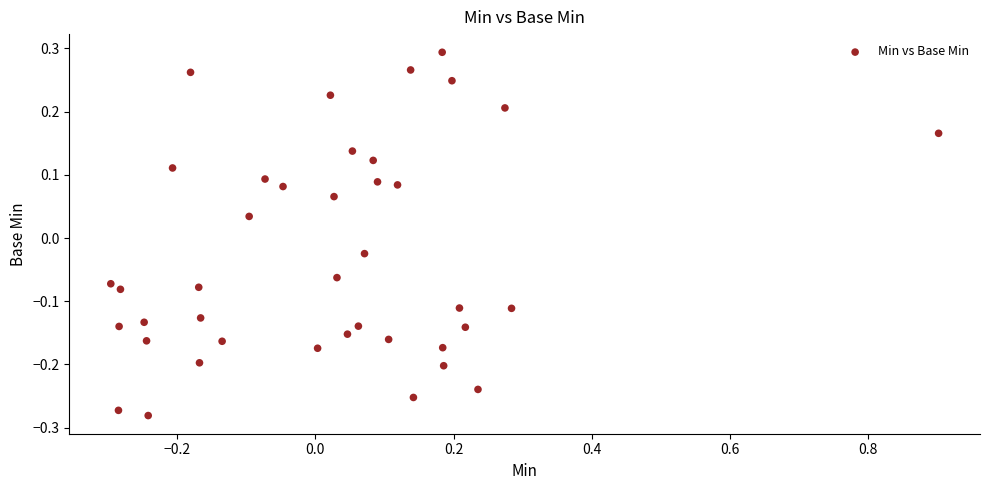

What is the range of Y values (max minus min)?

0.6